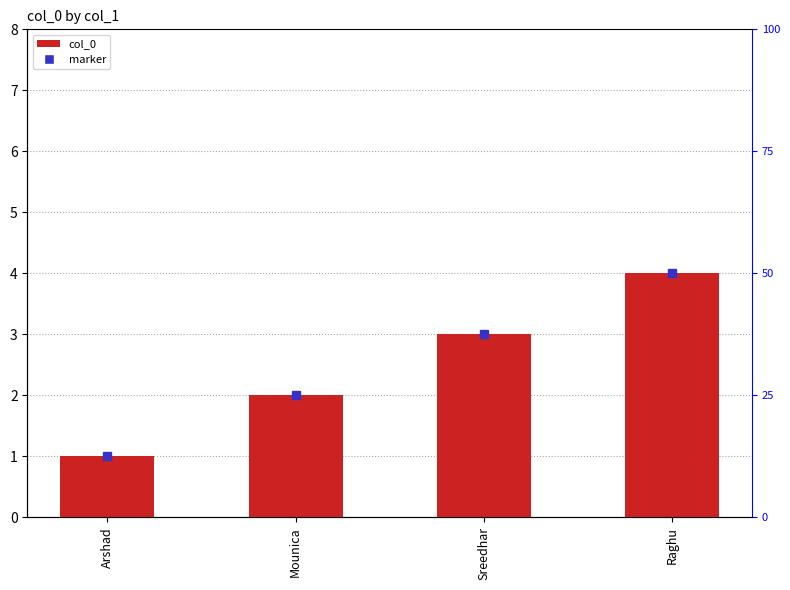

What is the sum of the values at Arshad and Raghu?

5